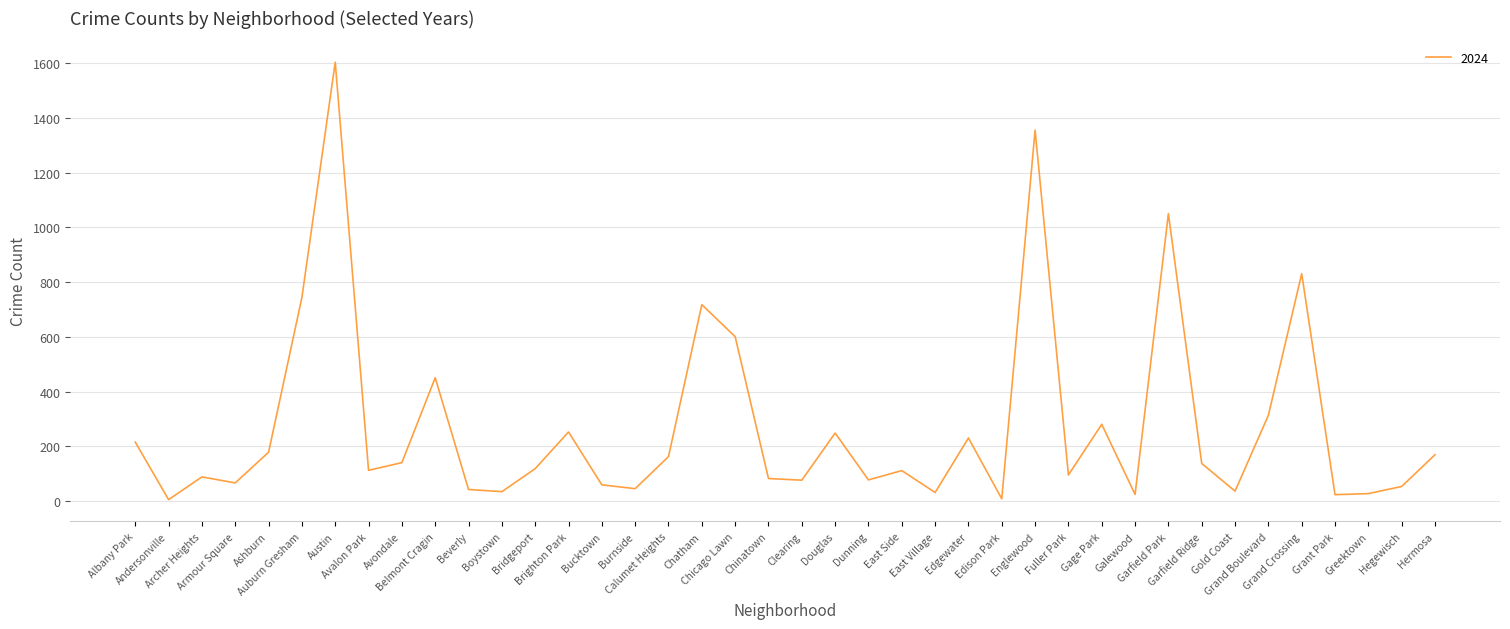

What is the difference between the maximum and minimum values?

1597